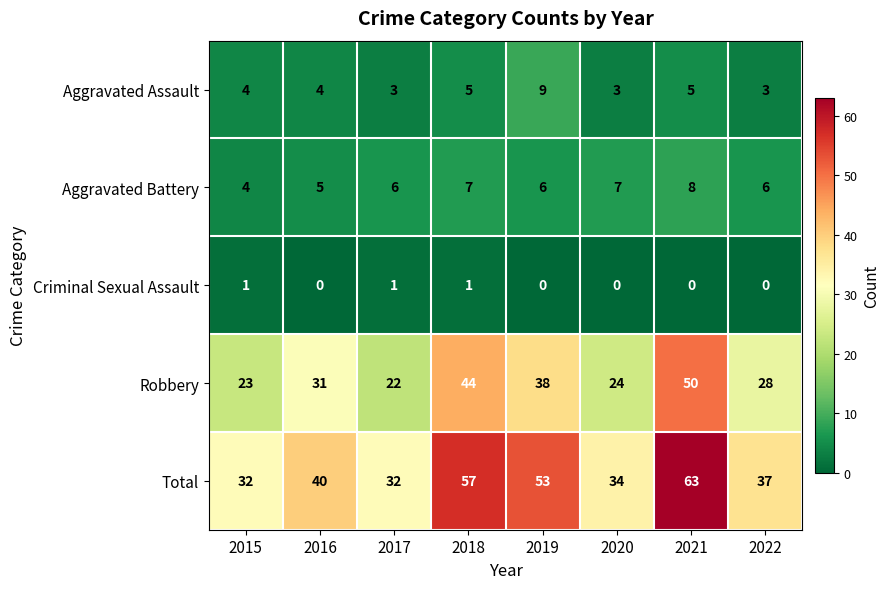

What is the difference between the maximum and minimum values in the Aggravated Battery series?

4